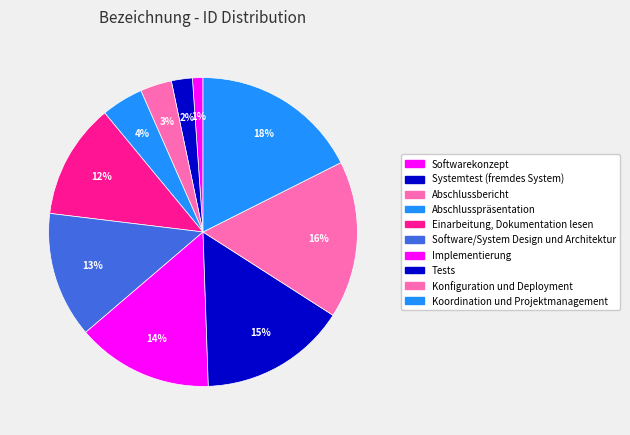

How many slices are in this pie chart?

10